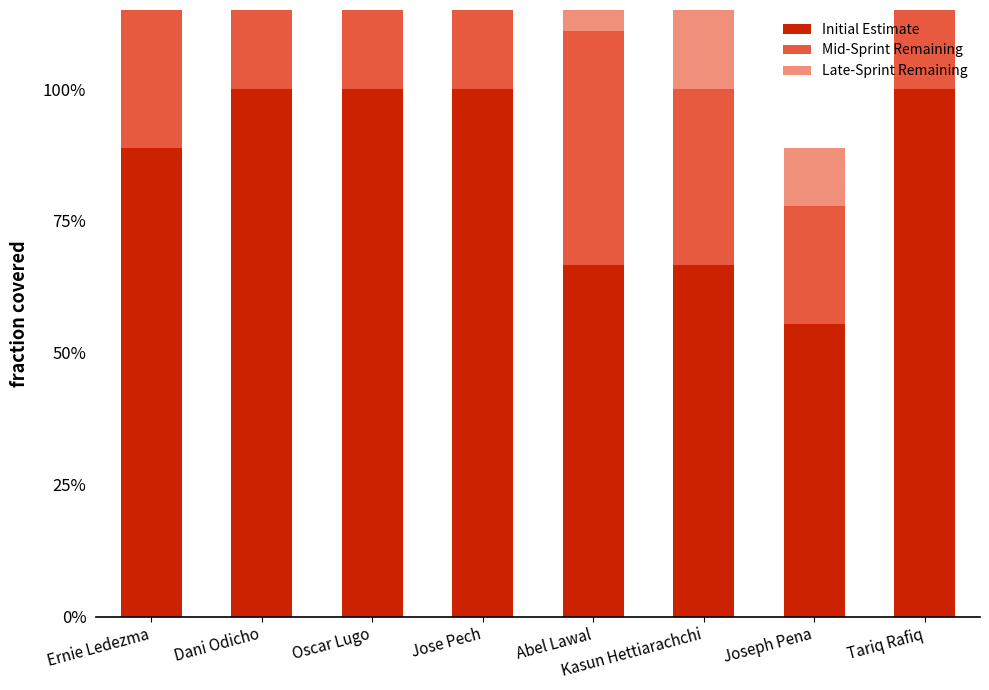

How many bars are there in each group?

3